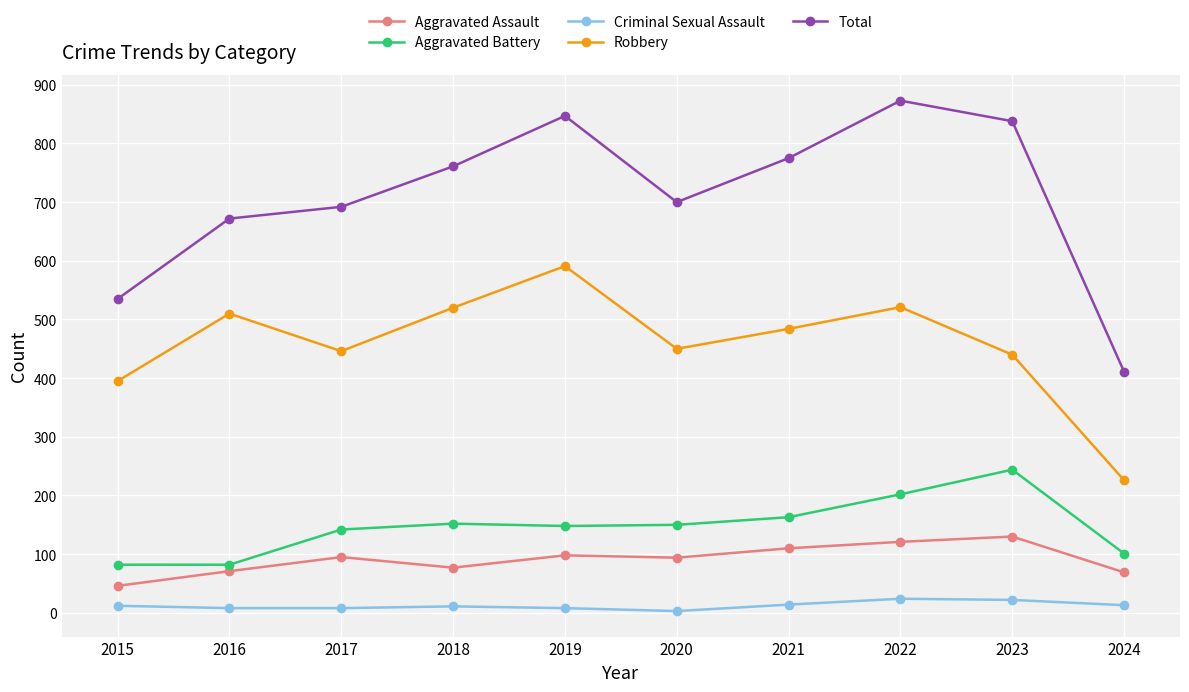

What is the maximum value shown in the chart?

873